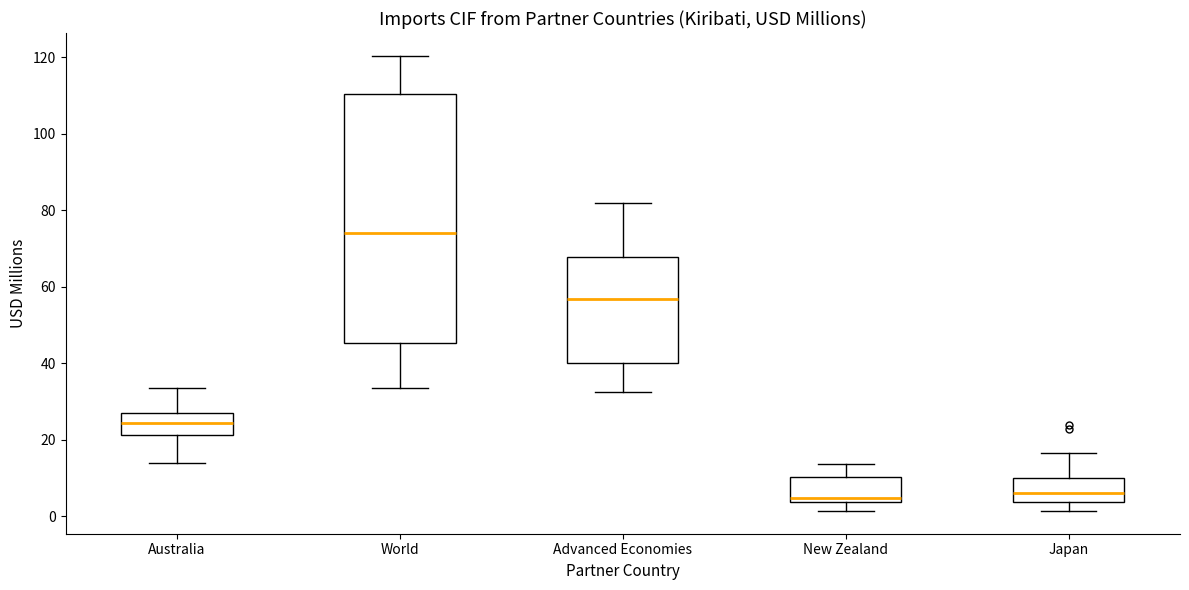

Which box is the tallest, from its lower edge to its upper edge?

World